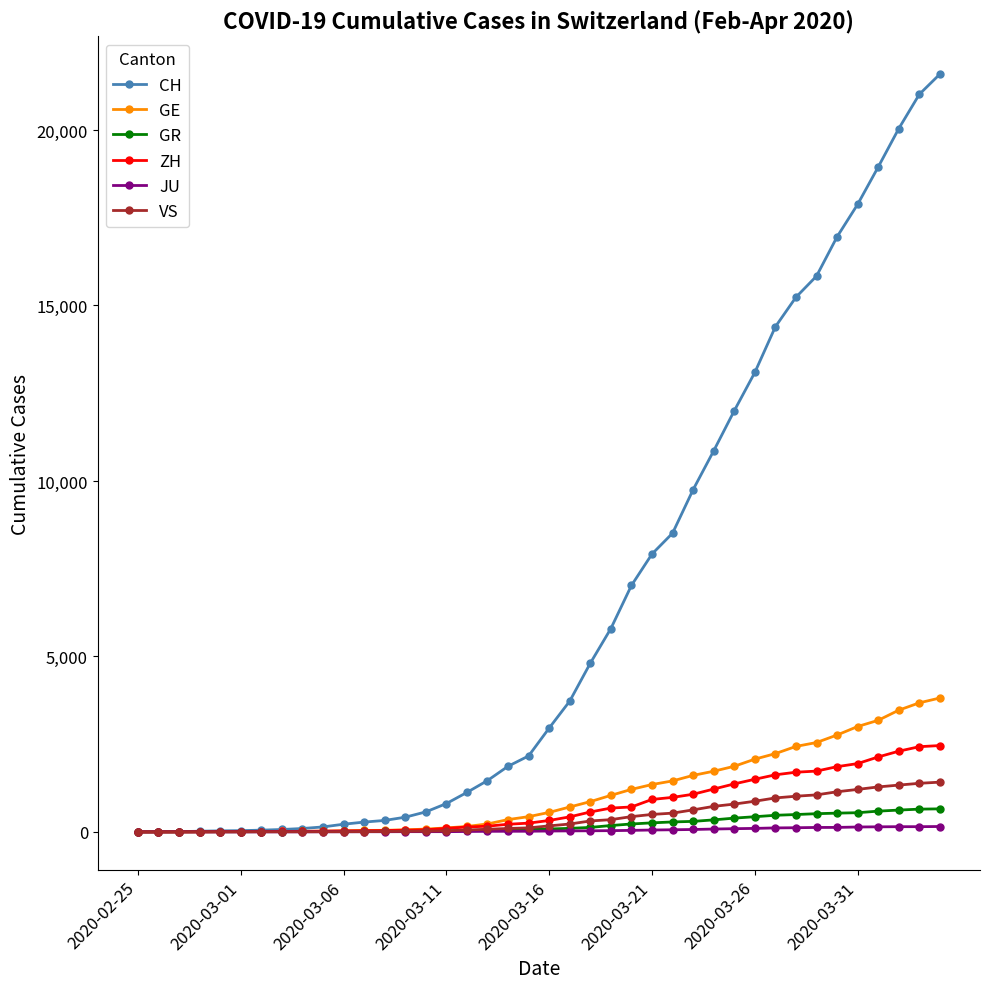

Which series has the largest total across all categories?

CH